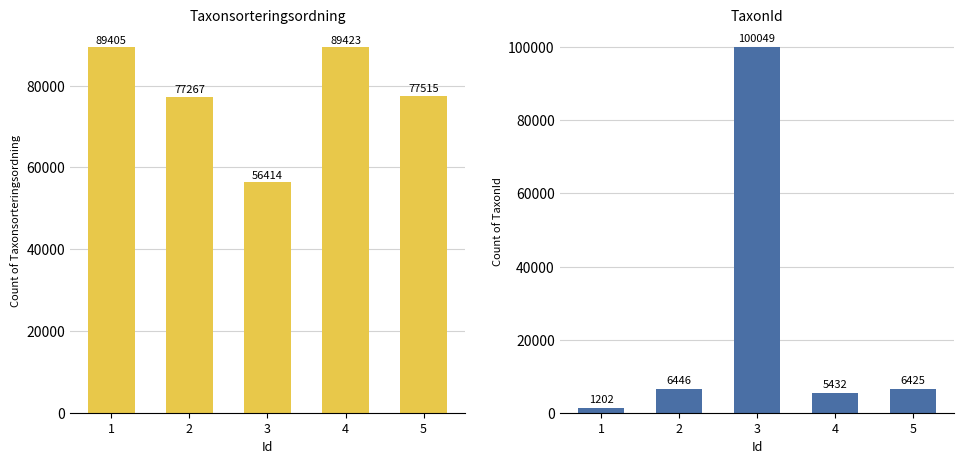

Count the number of data series in this chart.

2